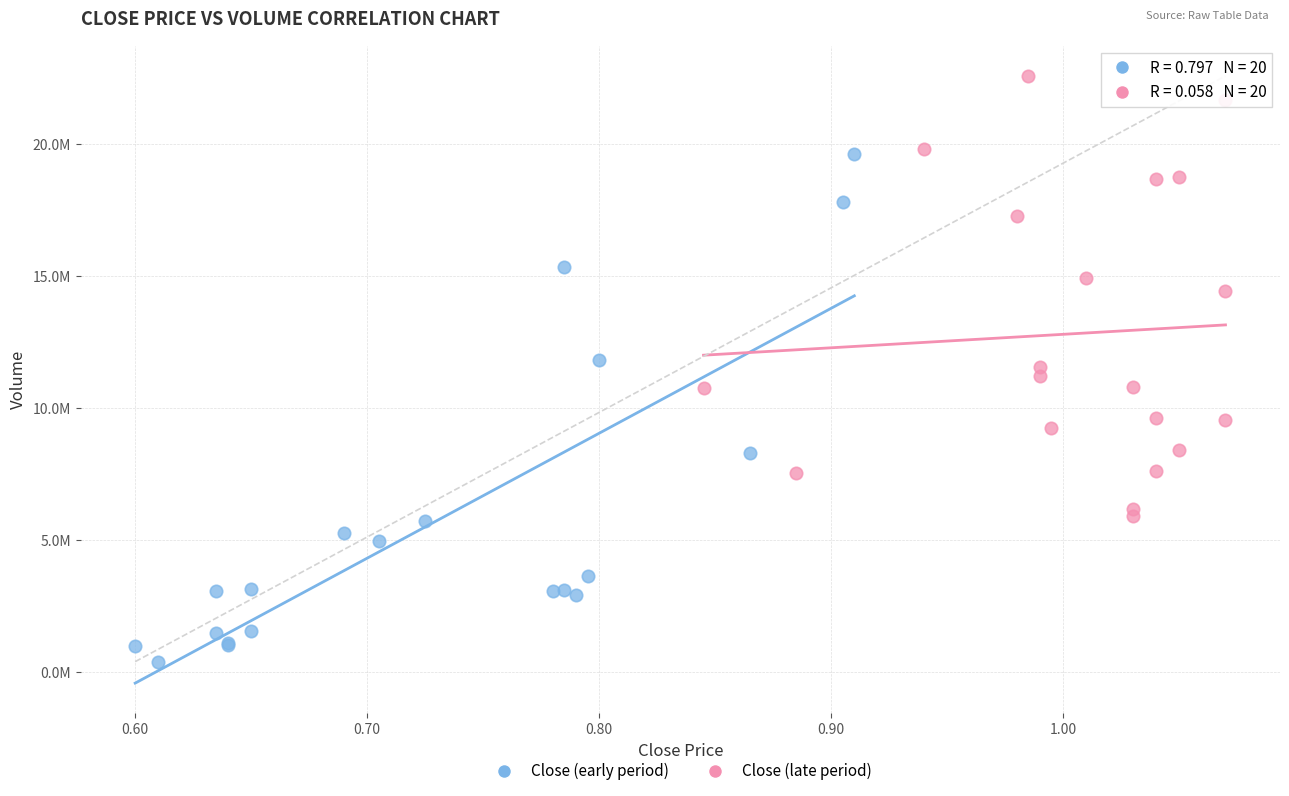

Which series contains the highest Y value?

Close (late period)